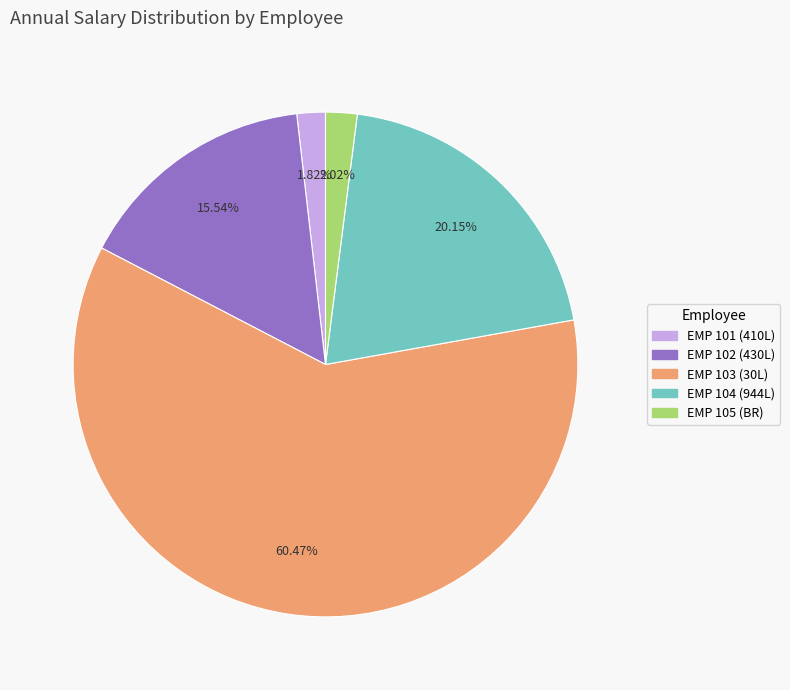

Which category accounts for the majority?

EMP 103 (30L)